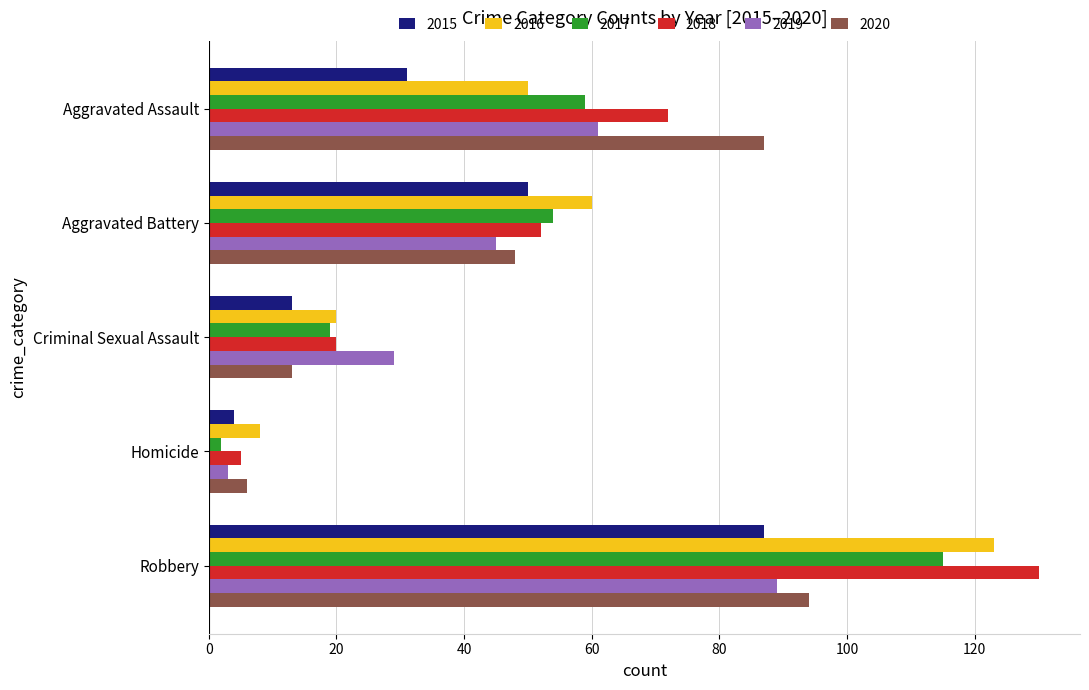

What is the approximate value of 2019 at Criminal Sexual Assault?

29